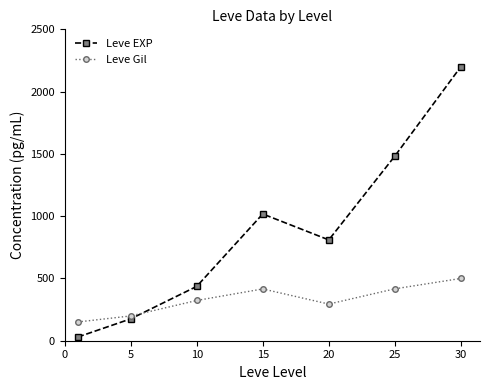

Does the chart display data point markers on the line(s)?

Yes